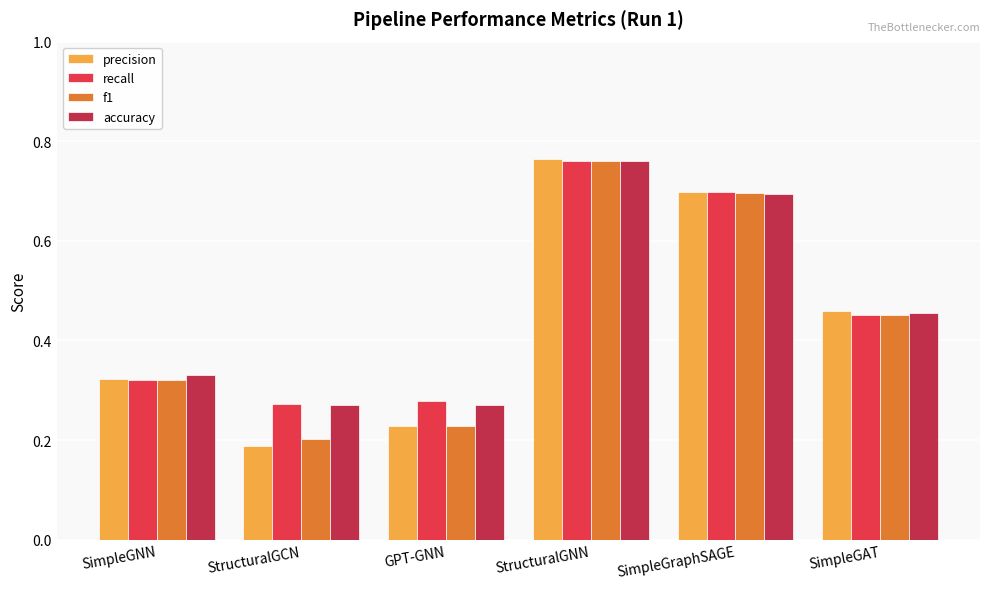

What is the average value of the f1 series?

0.4